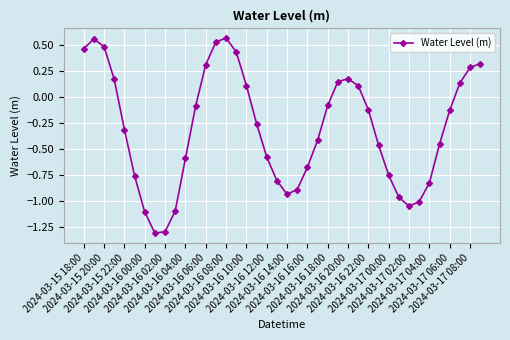

What is the smallest value displayed?

-1.3